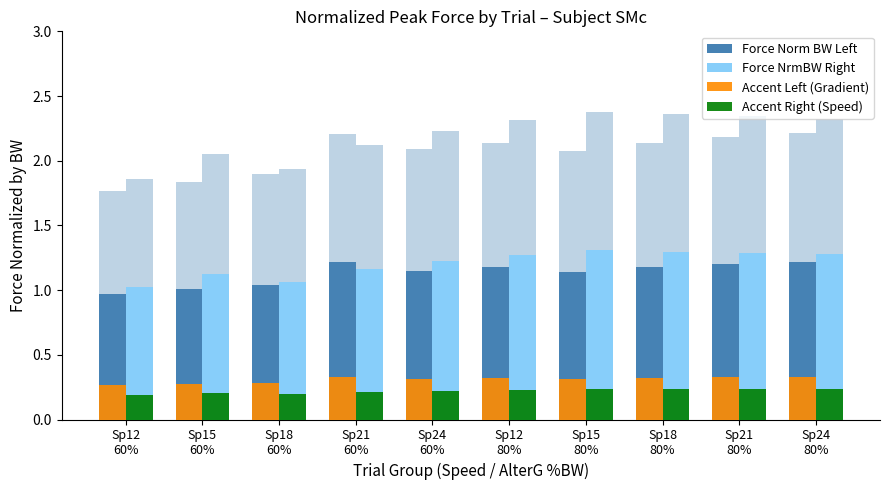

Is the value of Accent Right (Speed) at Sp12
80% greater than the value of Accent Left (Gradient) at Sp18
80%?

No